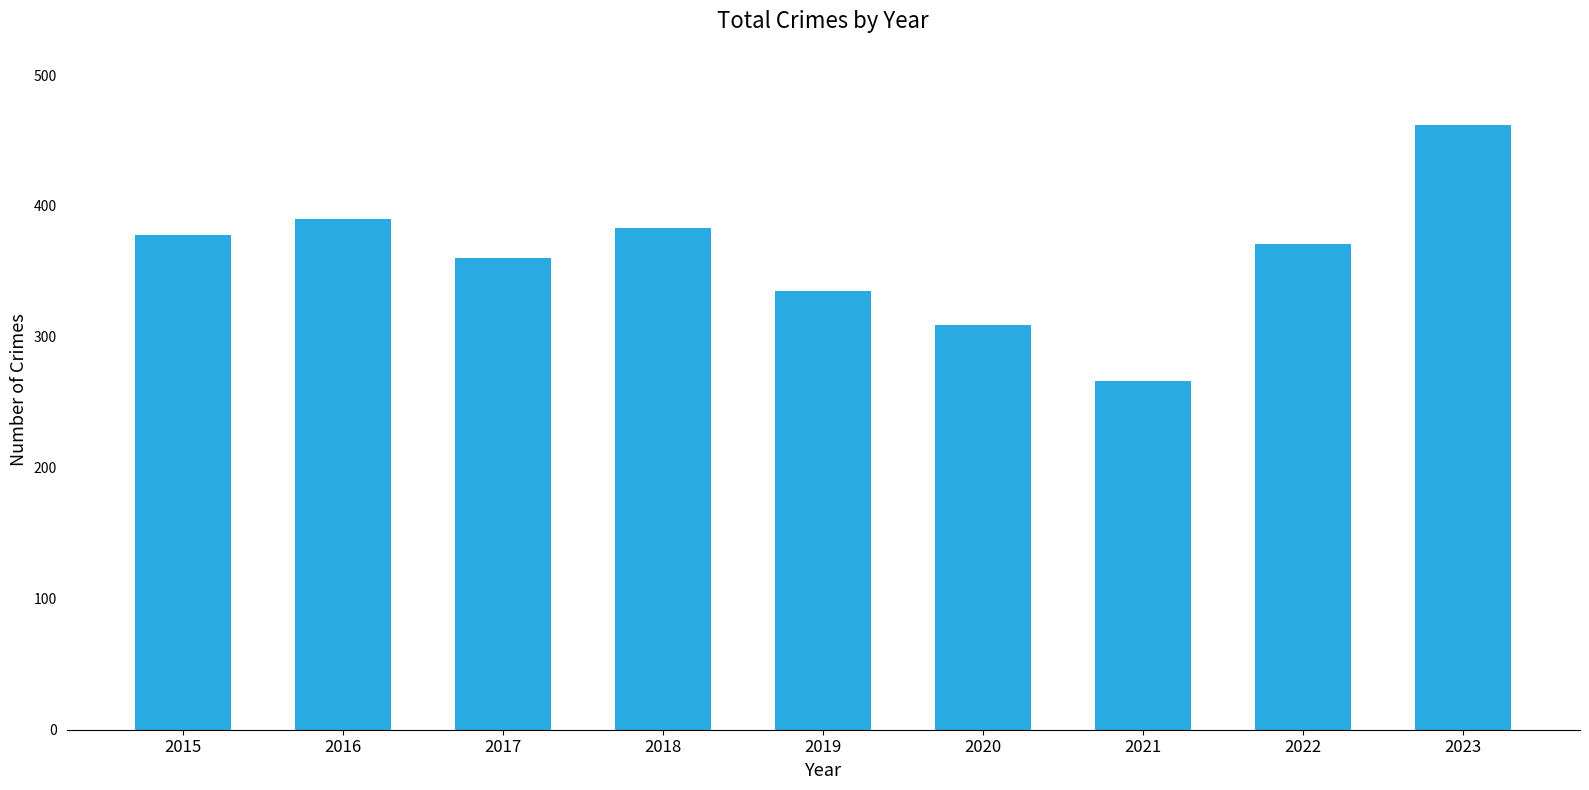

Reading left to right, what are all the values shown in this chart?

2015=378	2016=390	2017=360	2018=383	2019=335	2020=309	2021=266	2022=371	2023=462